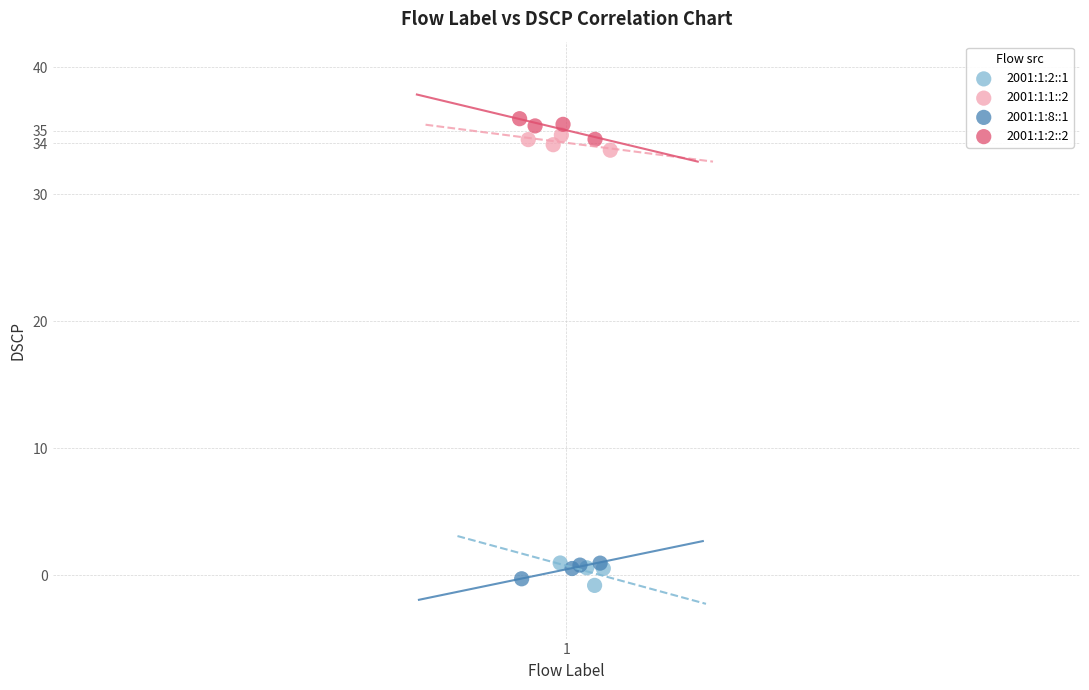

What are all the series names shown in the legend?

2001:1:2::1, 2001:1:1::2, 2001:1:8::1, 2001:1:2::2